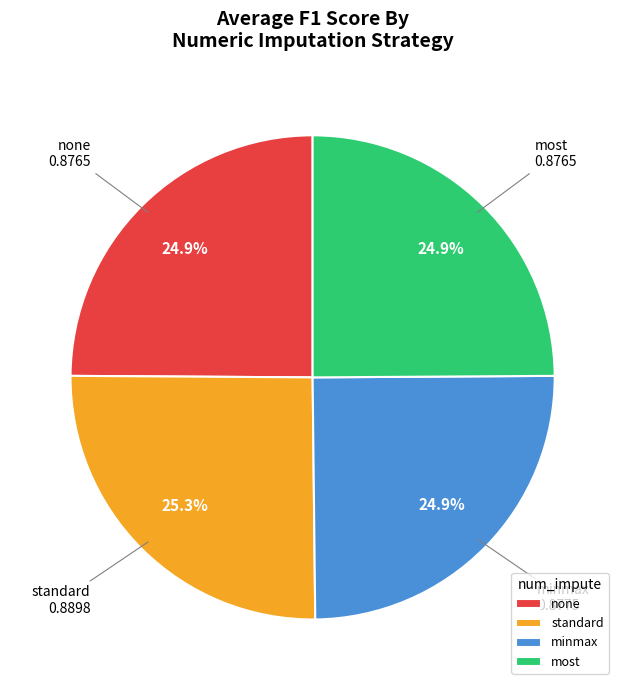

Does minmax represent more than half of the total?

No